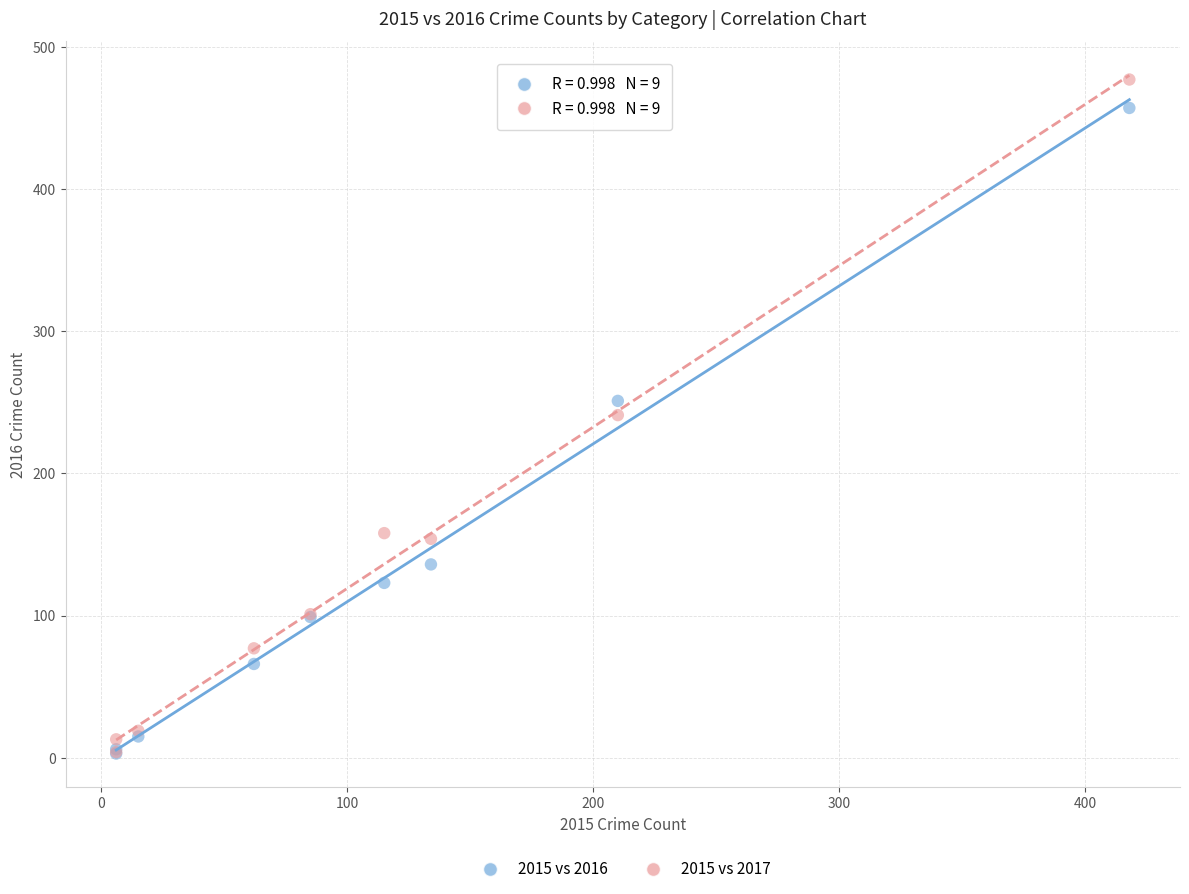

In the 2015 vs 2016 series, what Y value is closest to 230?

251